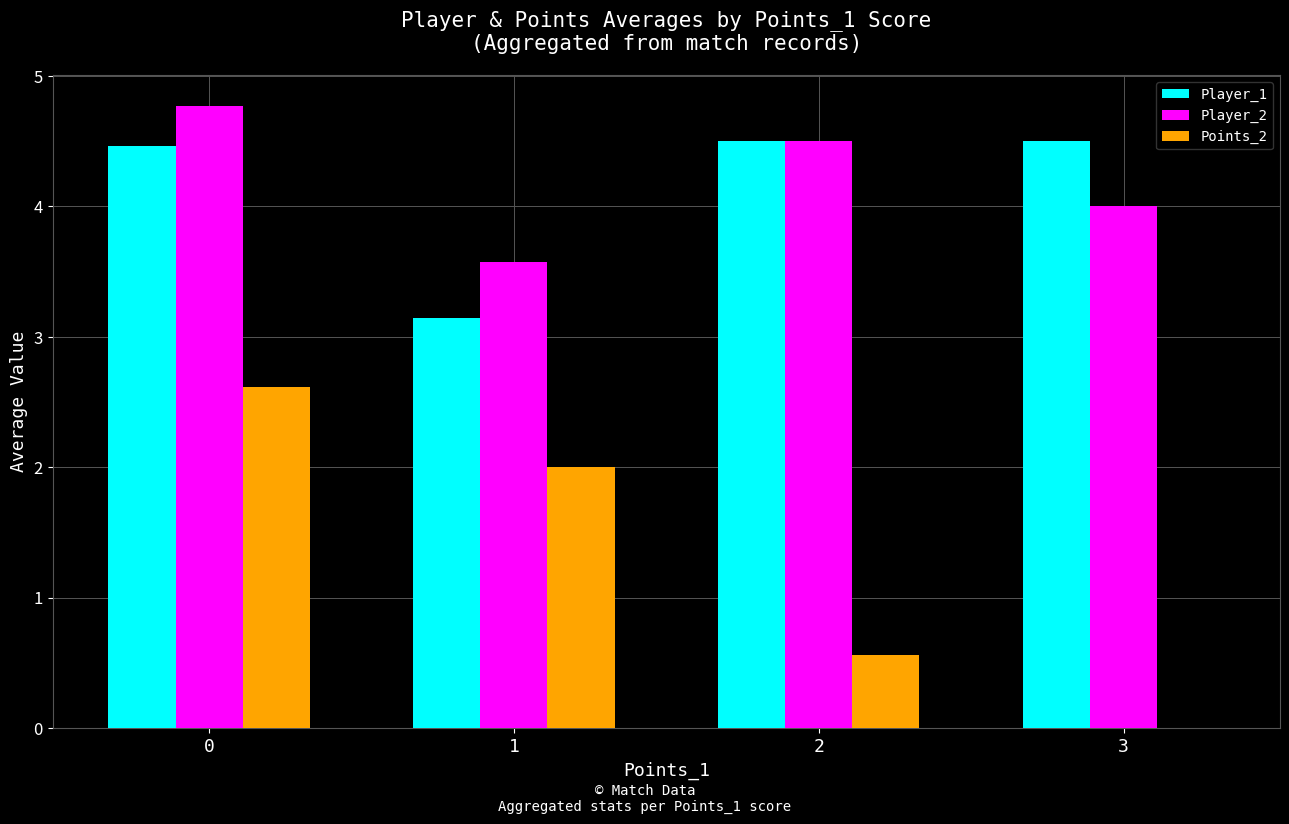

Count the Player_1 values in the range 4 to 5.

3